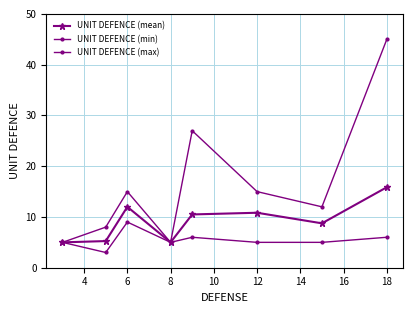

Which series has the widest spread of values?

UNIT DEFENCE (max)